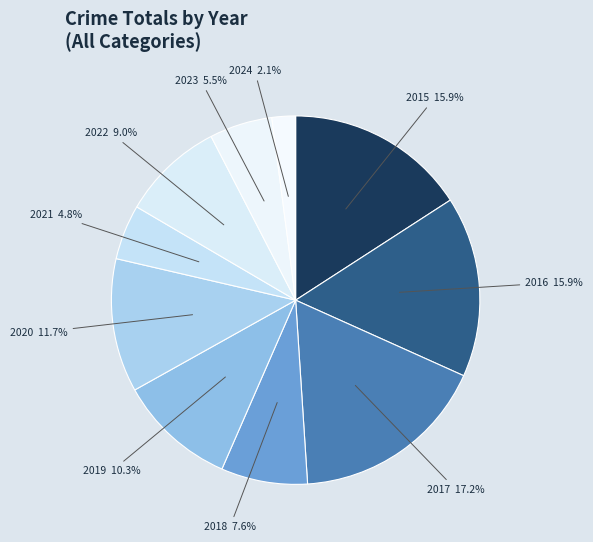

To the nearest percent, what portion does 2020 represent?

12%